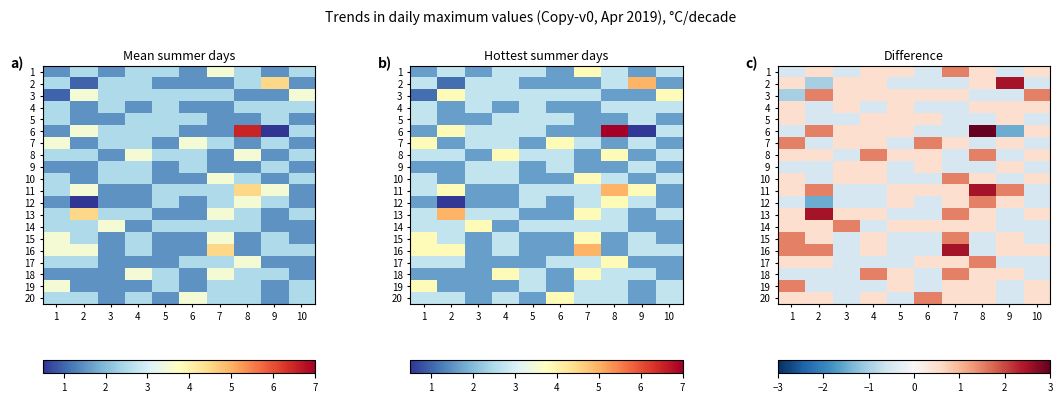

What is the difference between the maximum and minimum values in the 6 series?

6.0